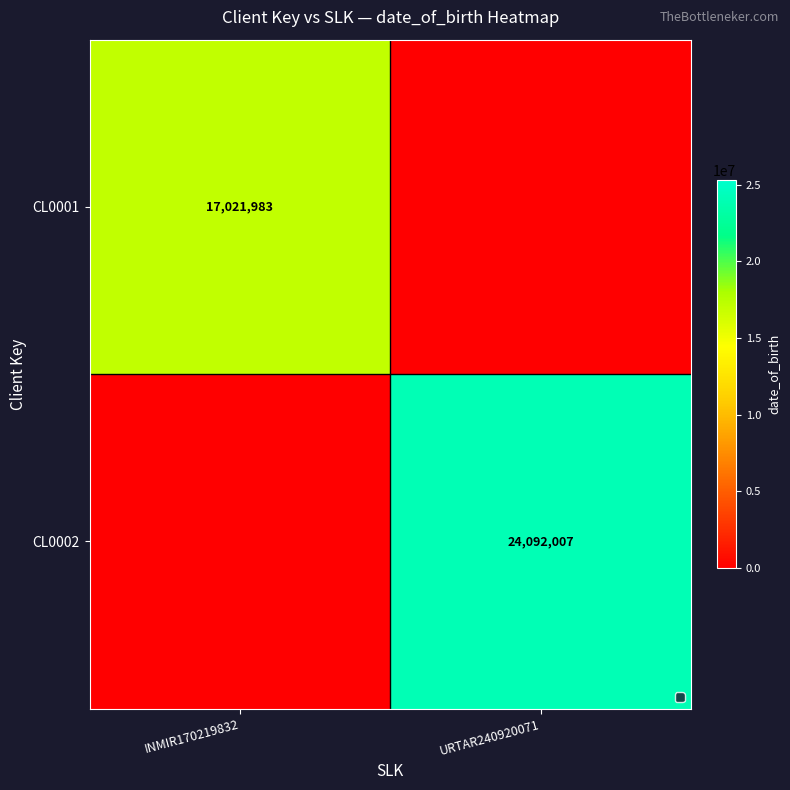

True or false: CL0001 has a value of 29282484 at INMIR170219832.

False